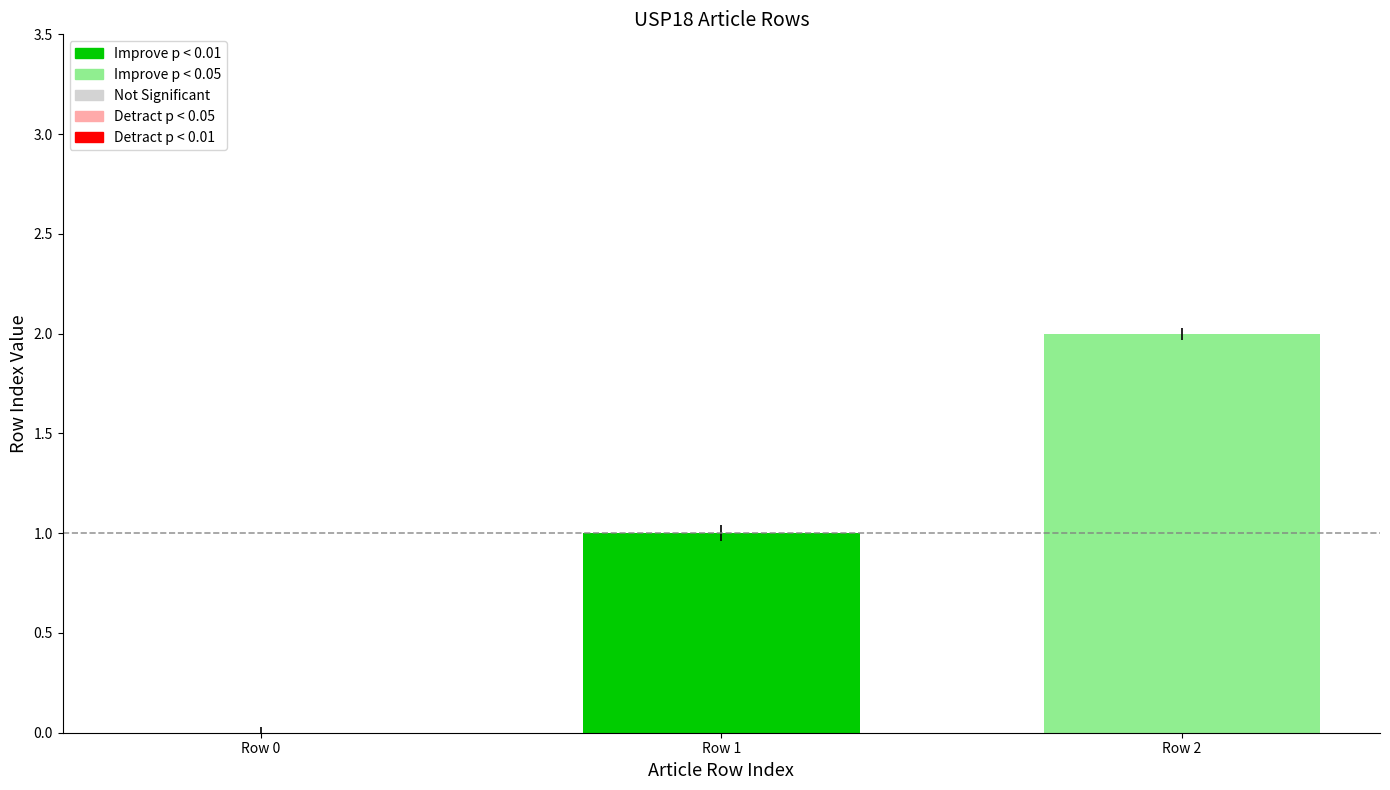

What is the sum of all values?

3